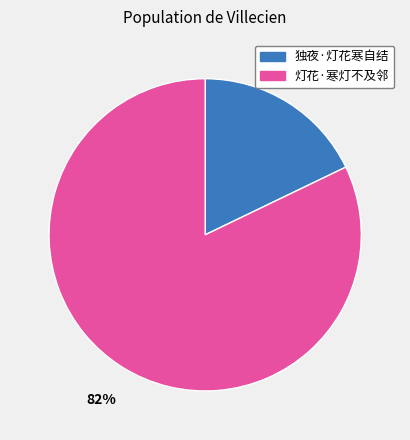

How many slices are in this pie chart?

2